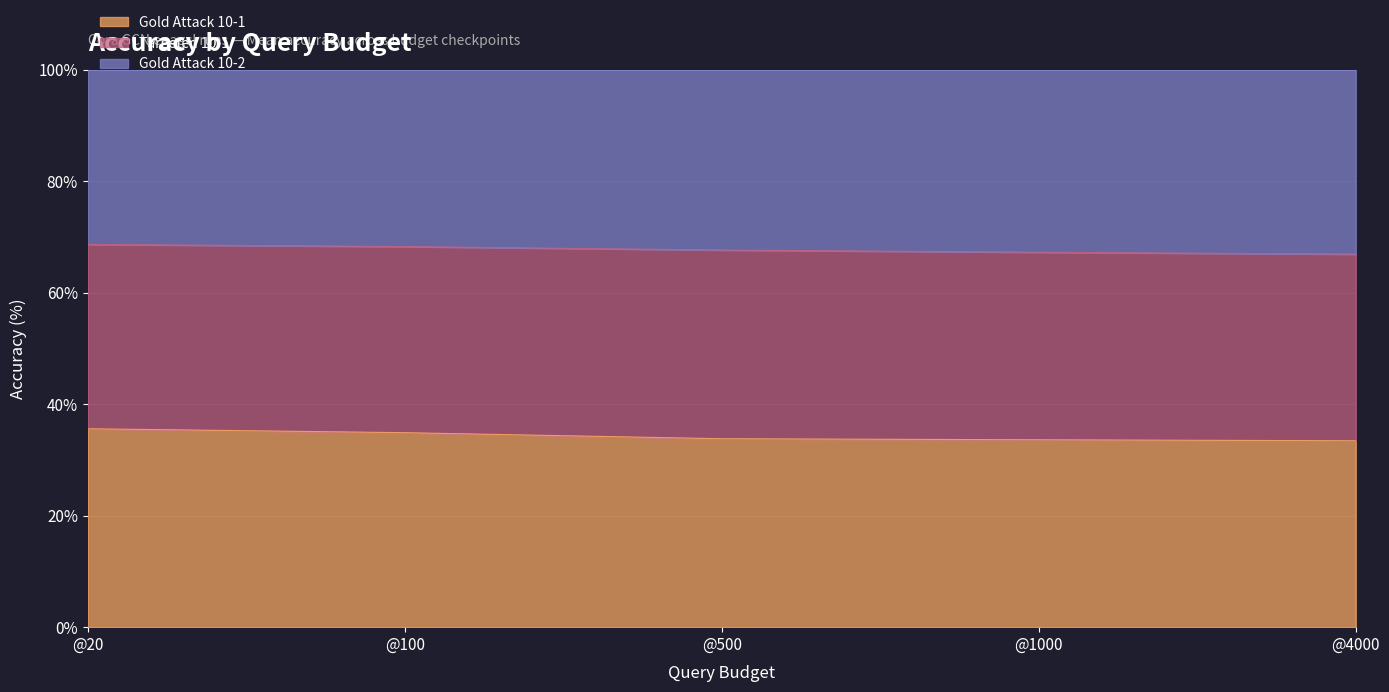

Which category has the highest value across all series?

@20